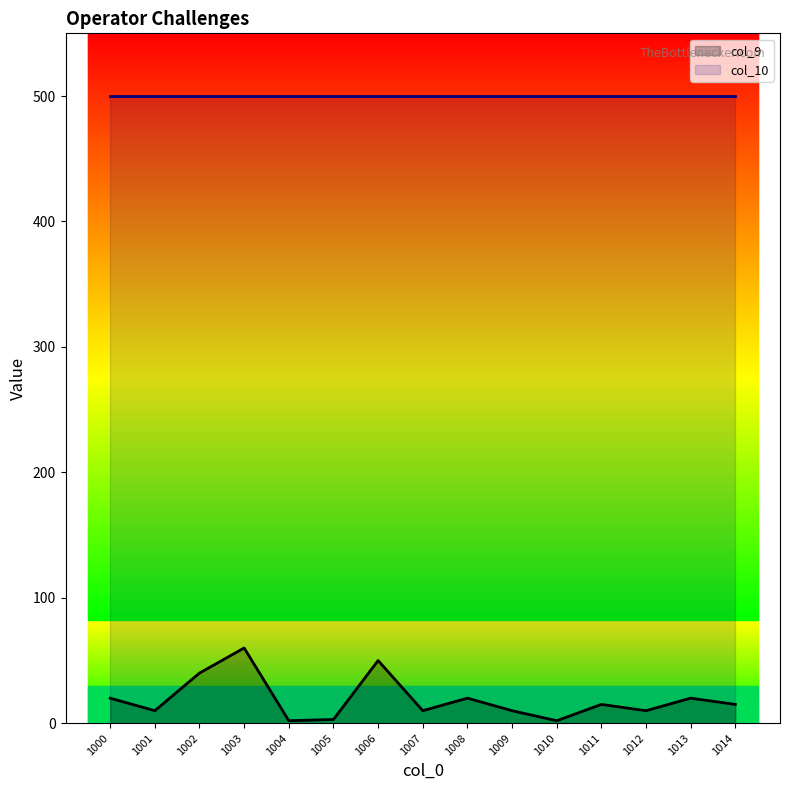

True or false: col_9 and col_10 intersect in this chart.

False